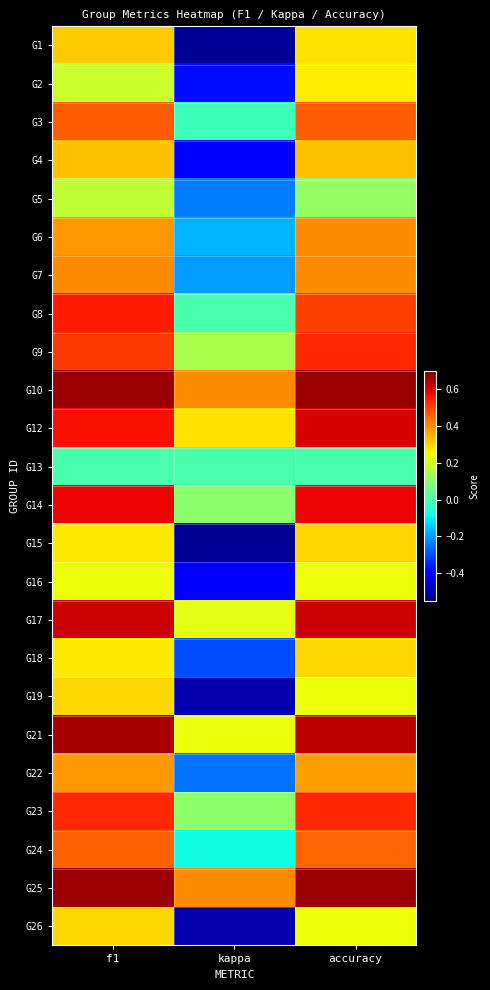

How many data points does each series have?

3